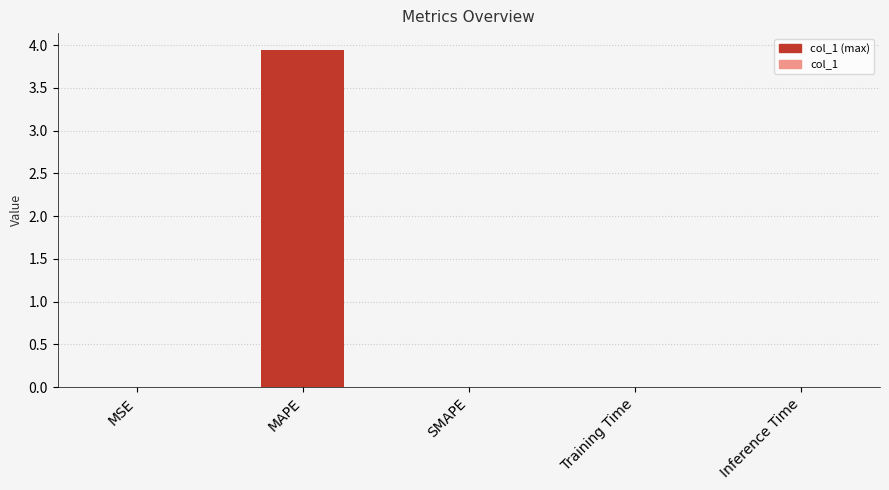

Which category has the highest value across all series?

MAPE